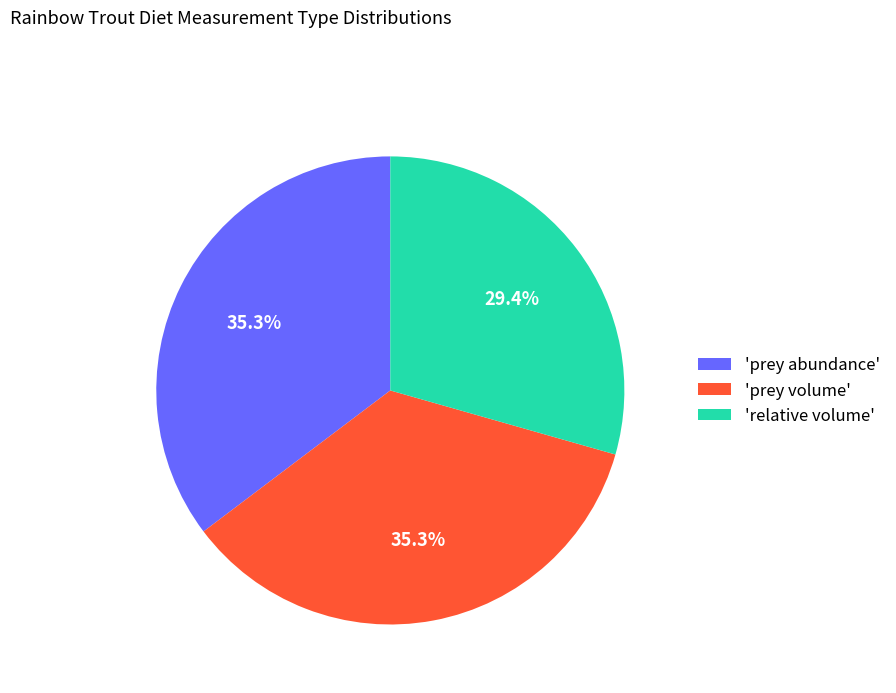

What is the ratio of the value at 'relative volume' to the value at 'prey abundance'?

0.8